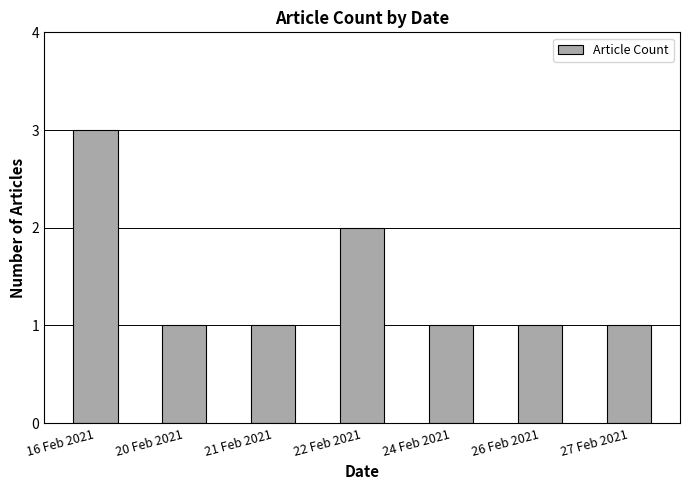

Are the bars grouped side by side (vs. stacked)?

No